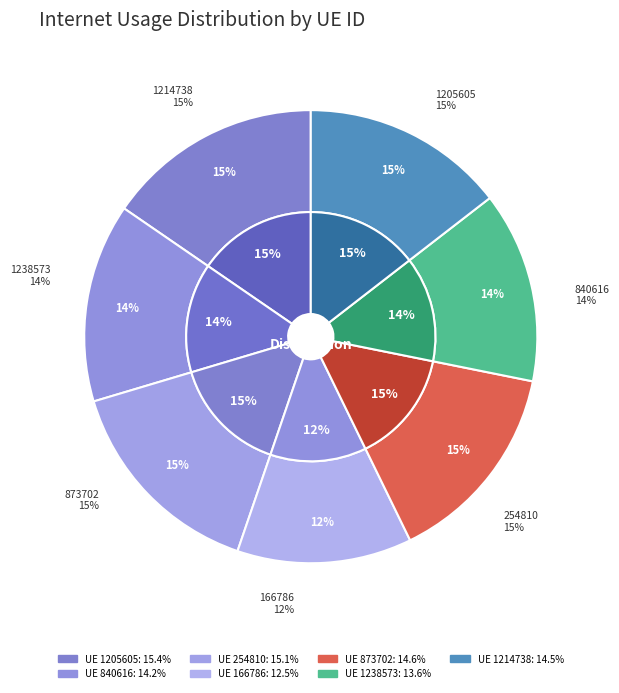

Rank the categories by value from highest to lowest.

1205605, 254810, 873702, 1214738, 840616, 1238573, 166786